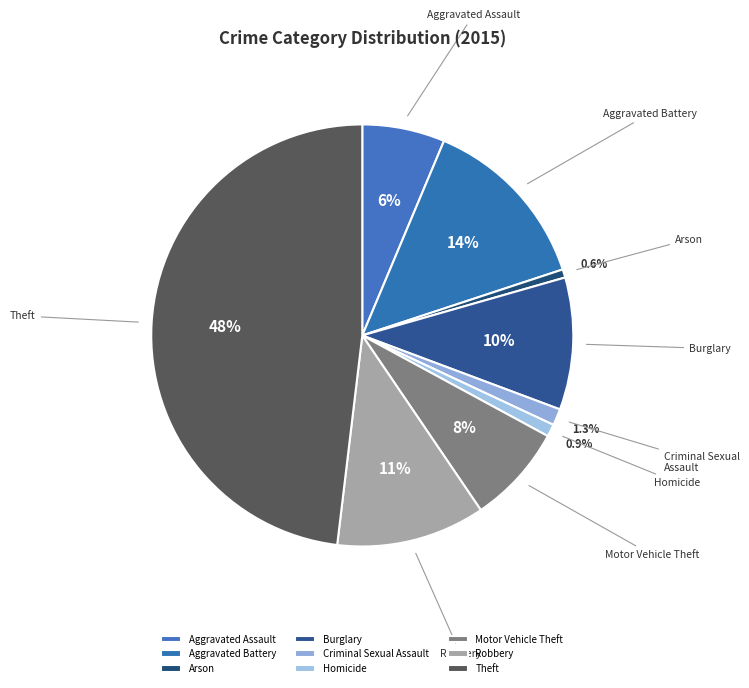

Is it true that Motor Vehicle Theft is 8% of the pie?

True